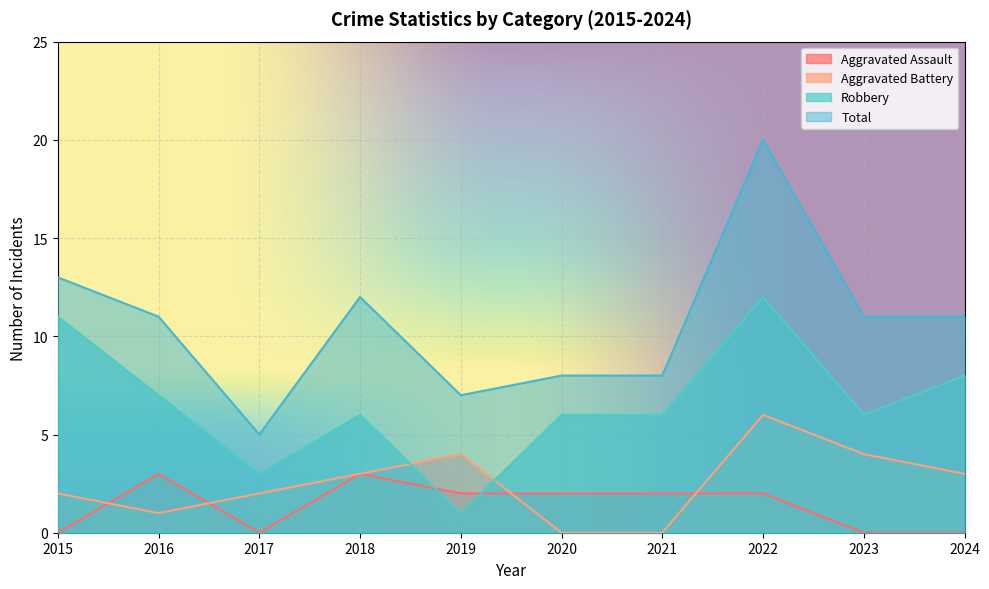

At which category is the sum across all series the highest?

2022